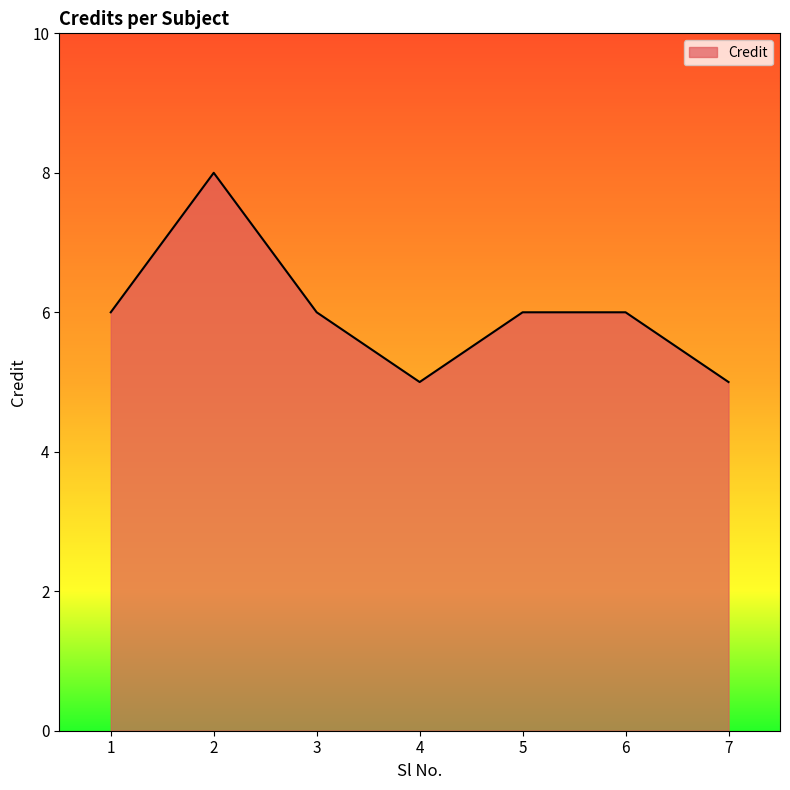

Between 2 and 7, which is larger?

2